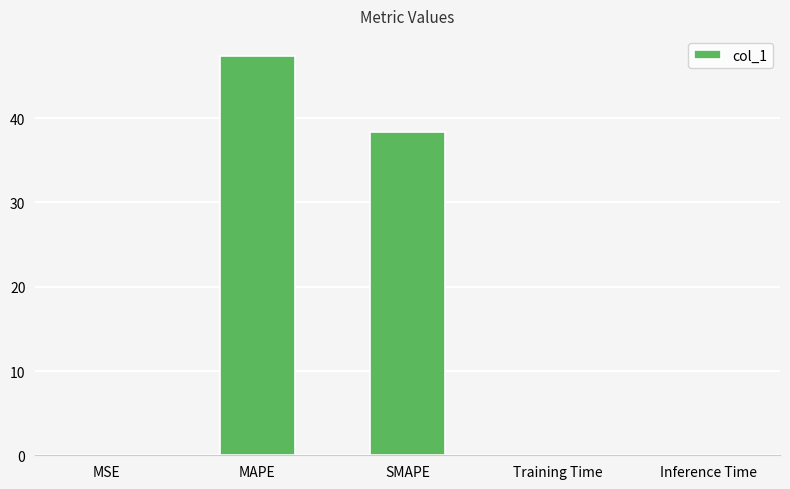

What is the maximum value shown in the chart?

47.4